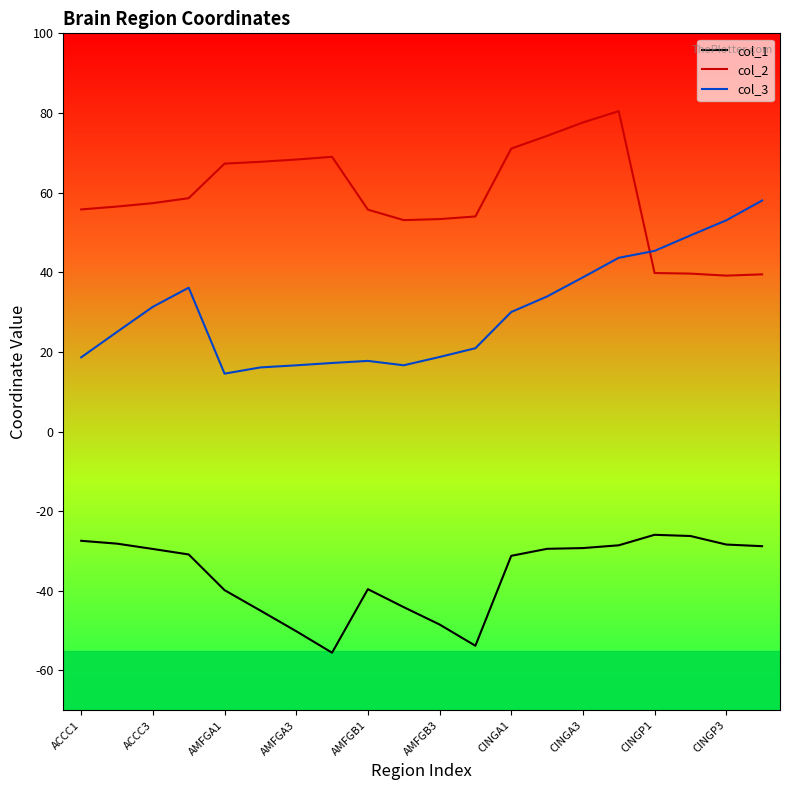

What is the difference between the maximum and minimum values in the col_3 series?

43.5